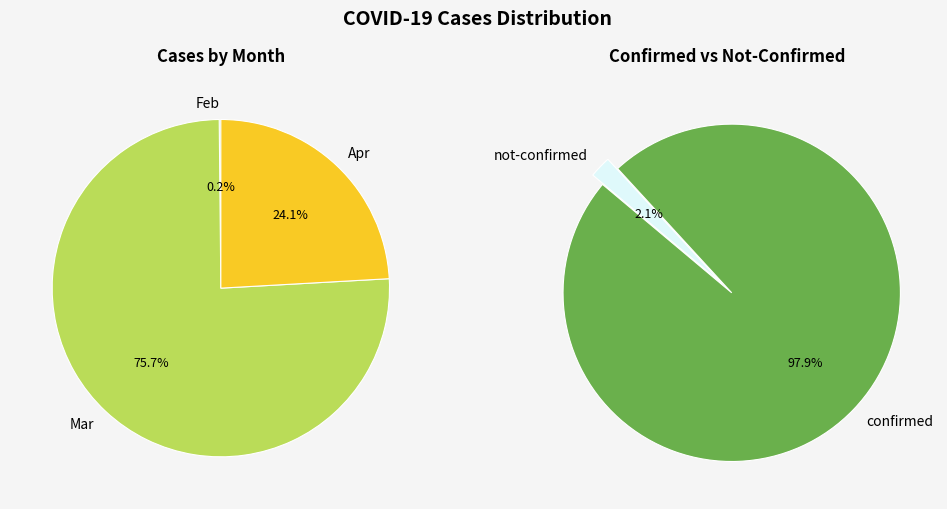

Which category has the smallest portion of the pie?

not-confirmed